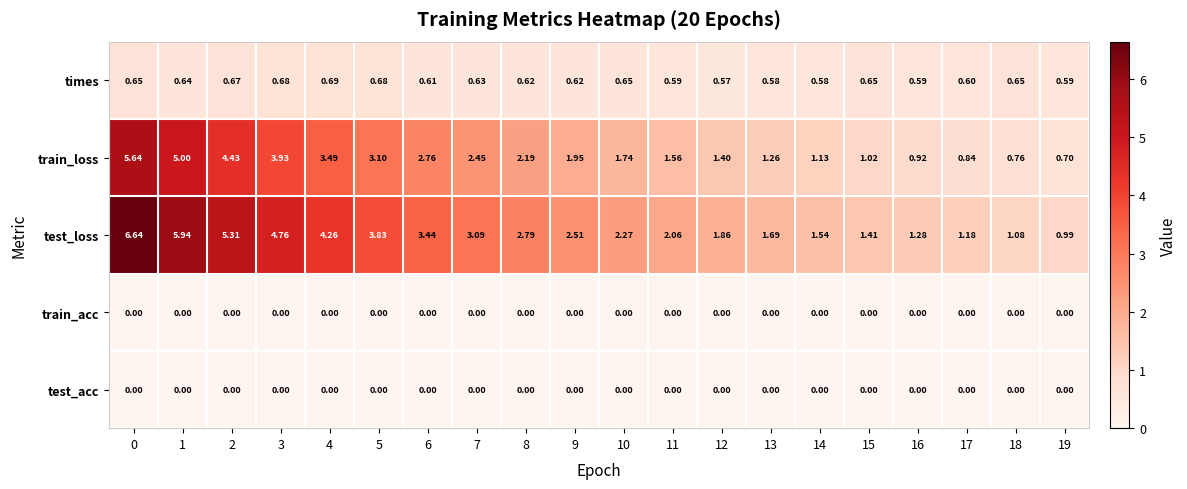

Which series has the widest spread of values?

test_loss